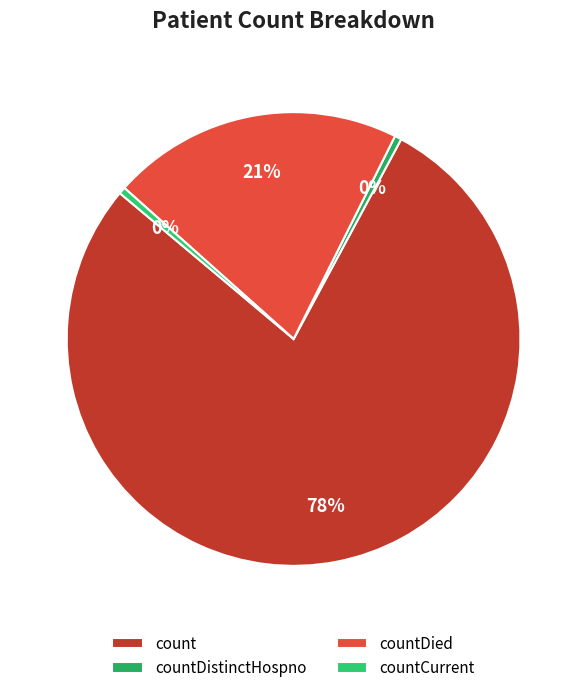

What percentage is NOT represented by countDistinctHospno?

99.5%